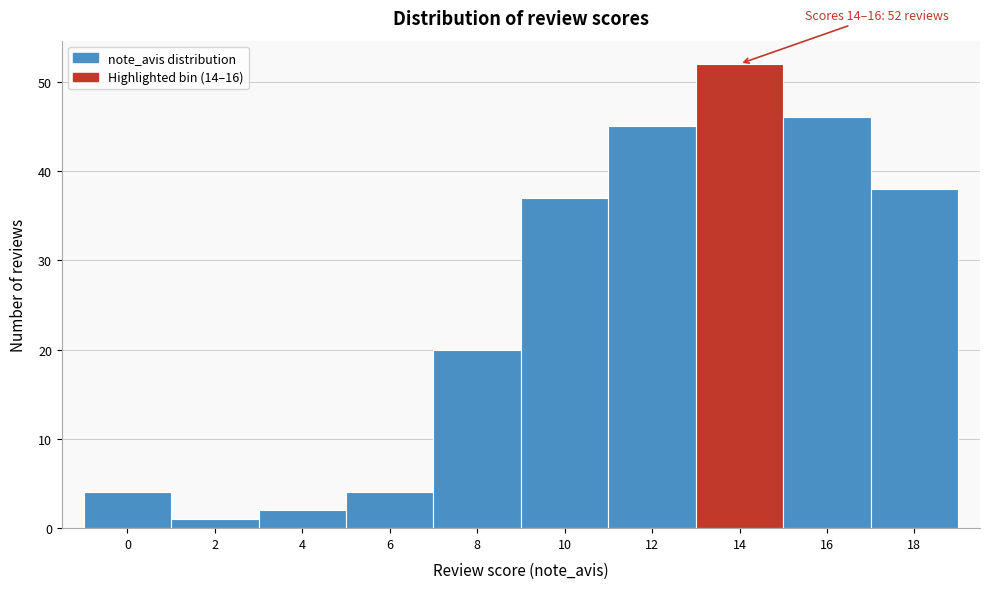

Reading right to left, list all the values displayed in this chart.

38	46	52	45	37	20	4	2	1	4